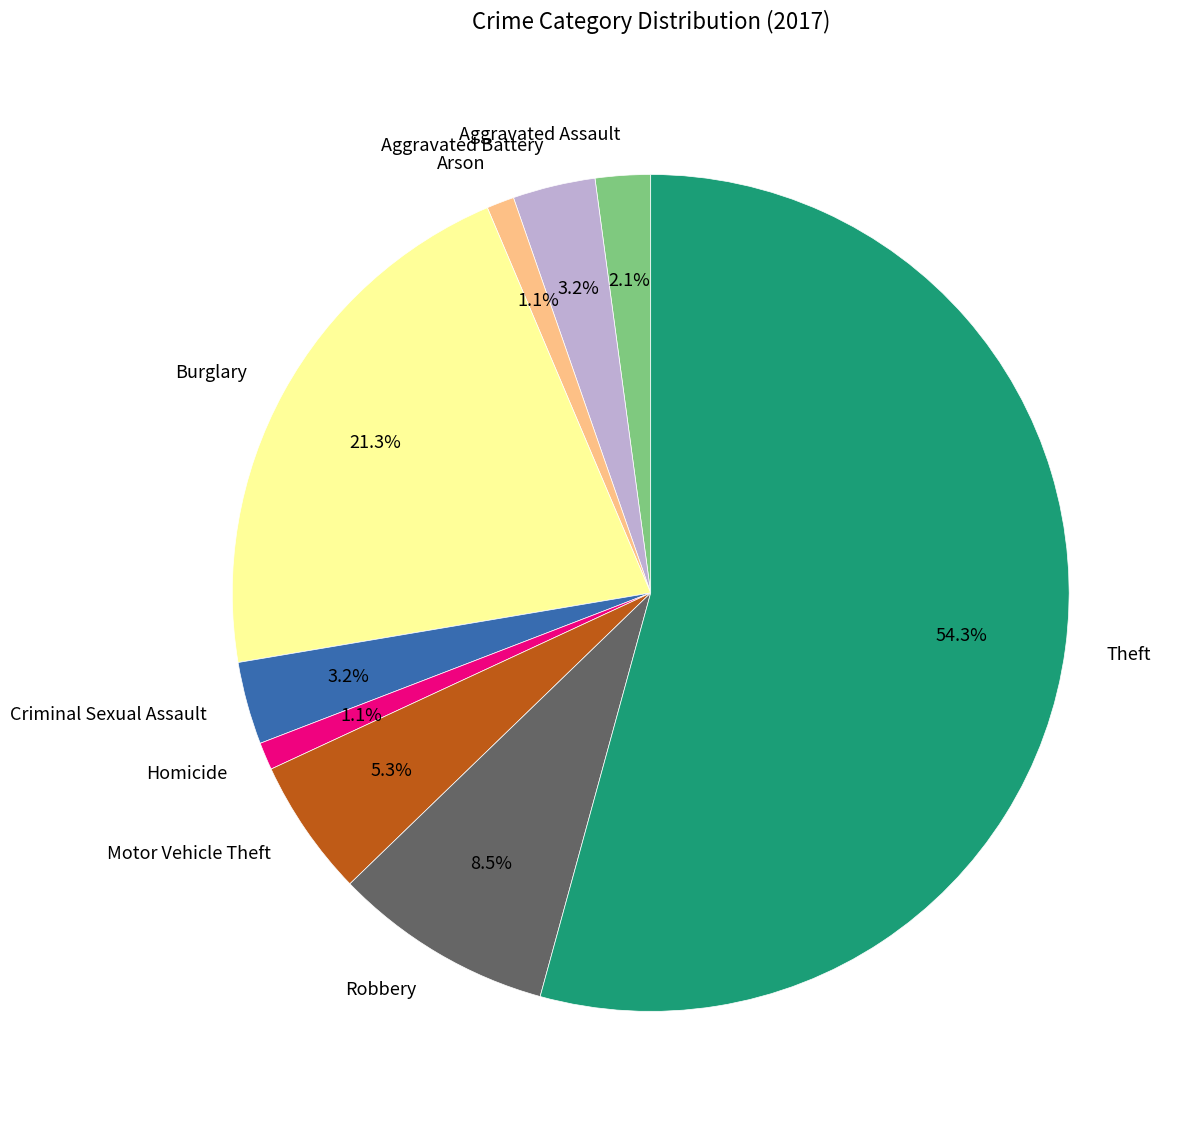

To the nearest percent, what is the difference between the Robbery and Aggravated Battery slice percentages?

5%